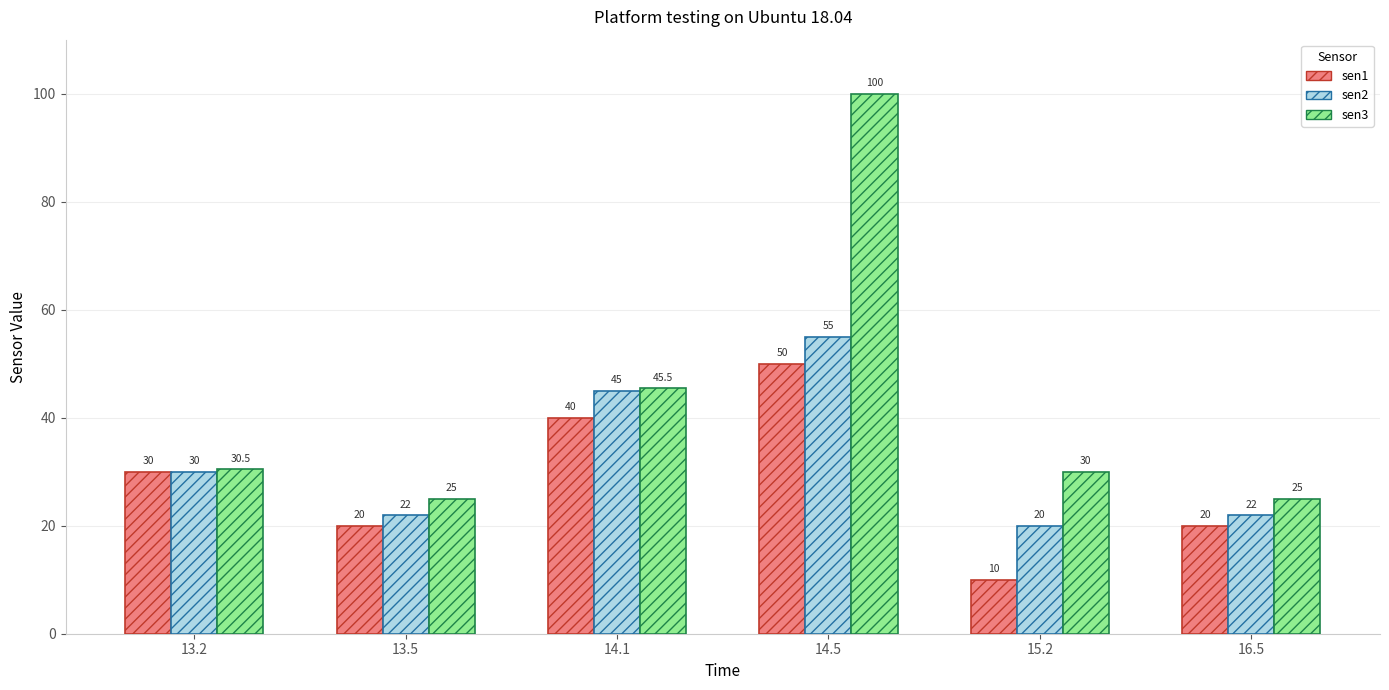

What is the value of the sen2 bar at the 6th from the left?

22.0